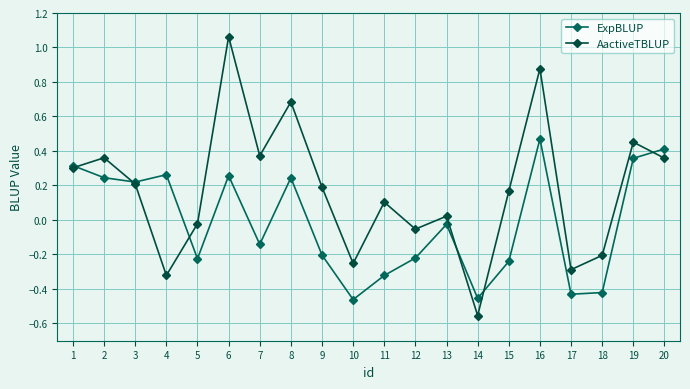

How many data points in ExpBLUP are less than 0?

11